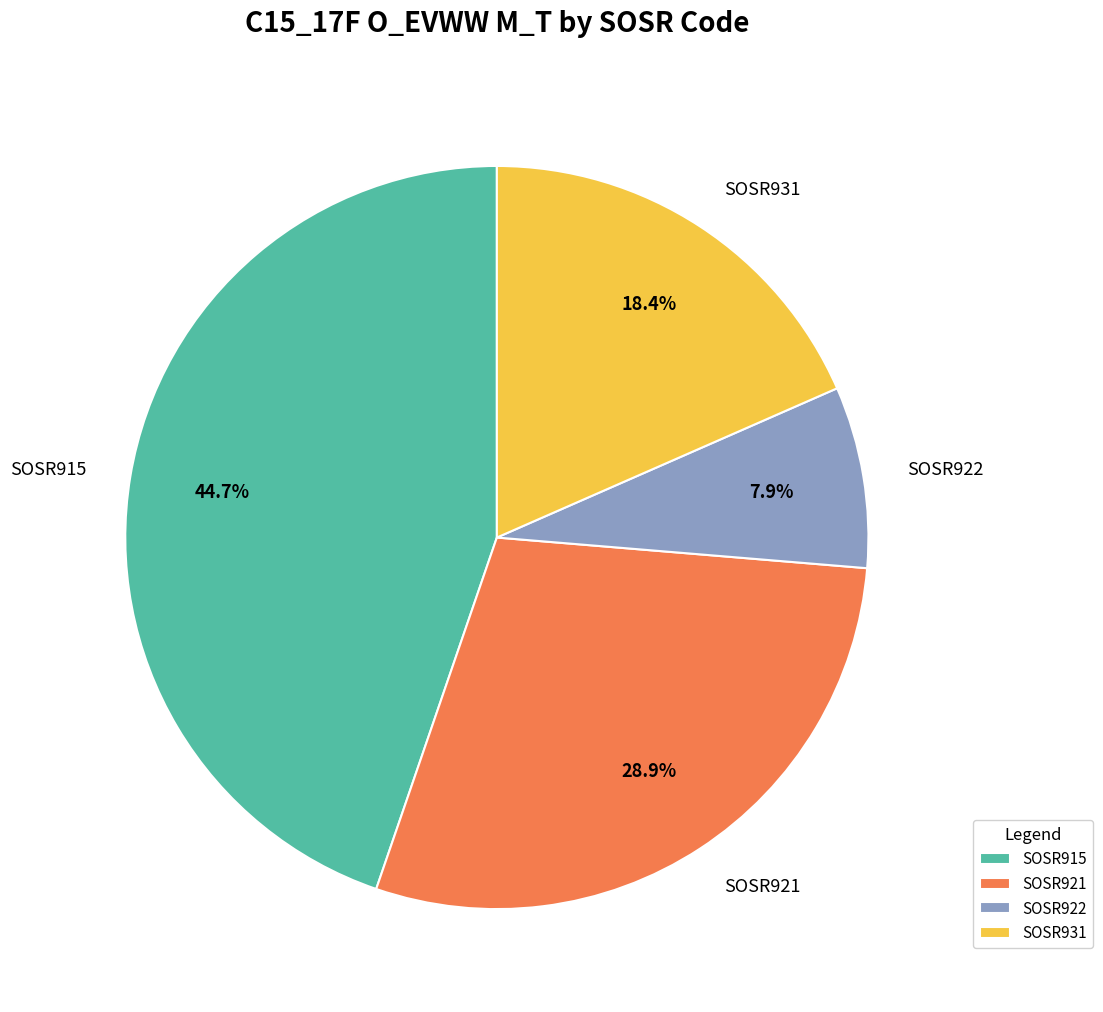

Which category has the biggest portion of the pie?

SOSR915